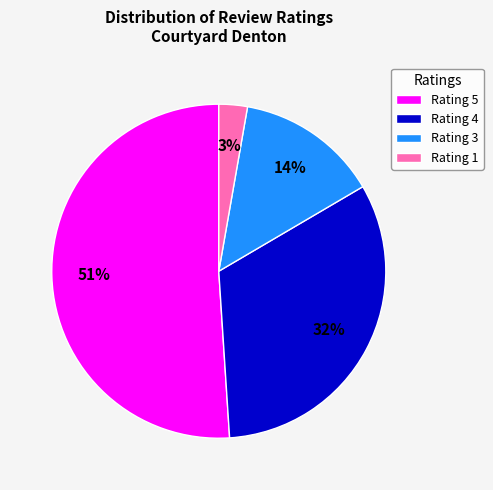

To the nearest percent, what is the average slice percentage?

25%